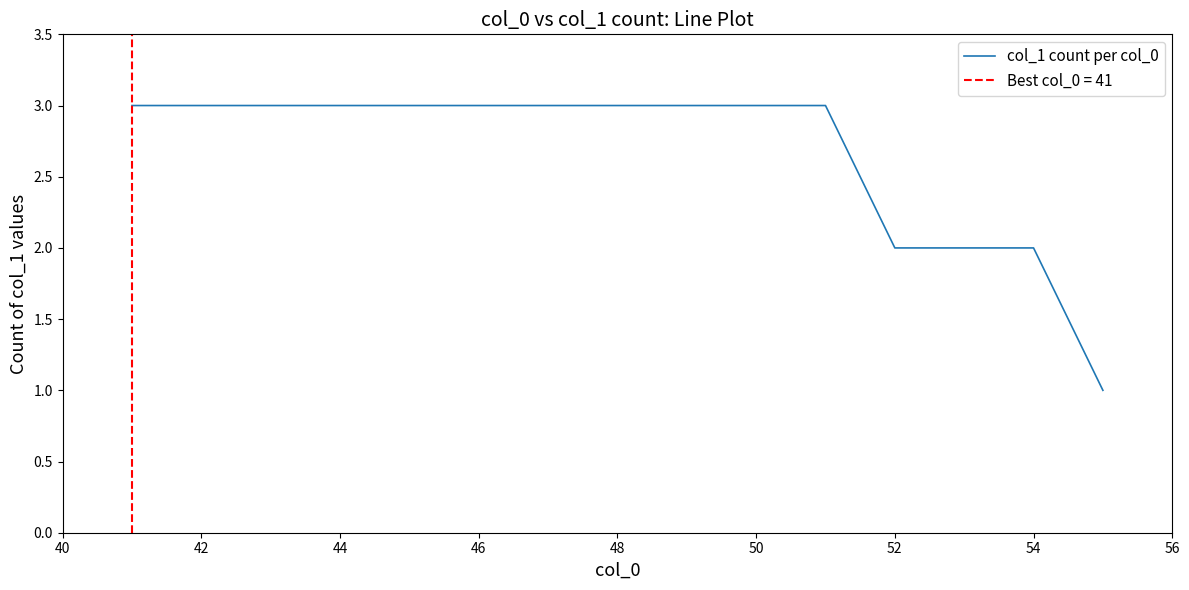

The value of col_1 count per col_0 at 48 is 3. True or false?

True